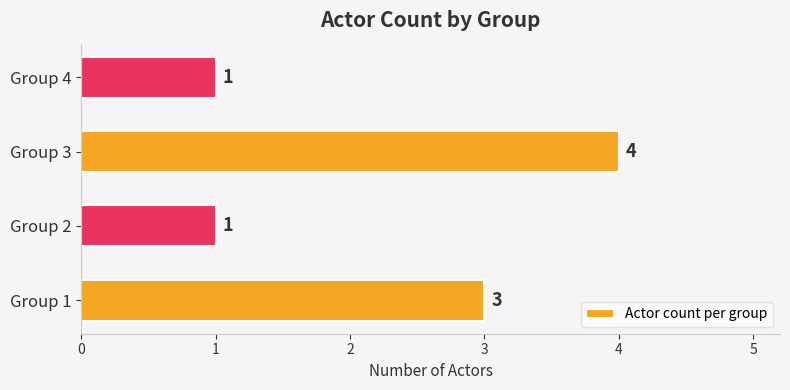

Reading top to bottom, list all the values displayed in this chart.

Group 4=1	Group 3=4	Group 2=1	Group 1=3